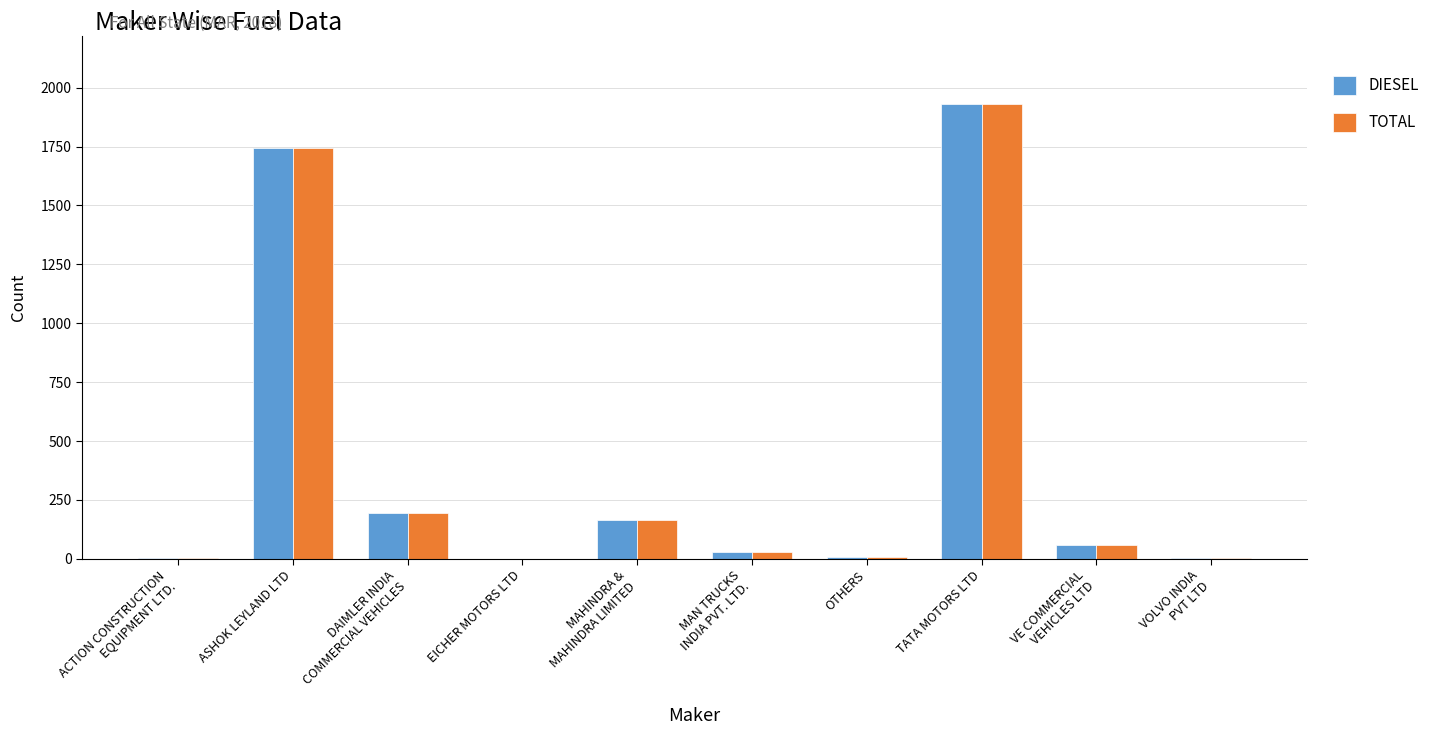

How many categories are shown in the chart?

10